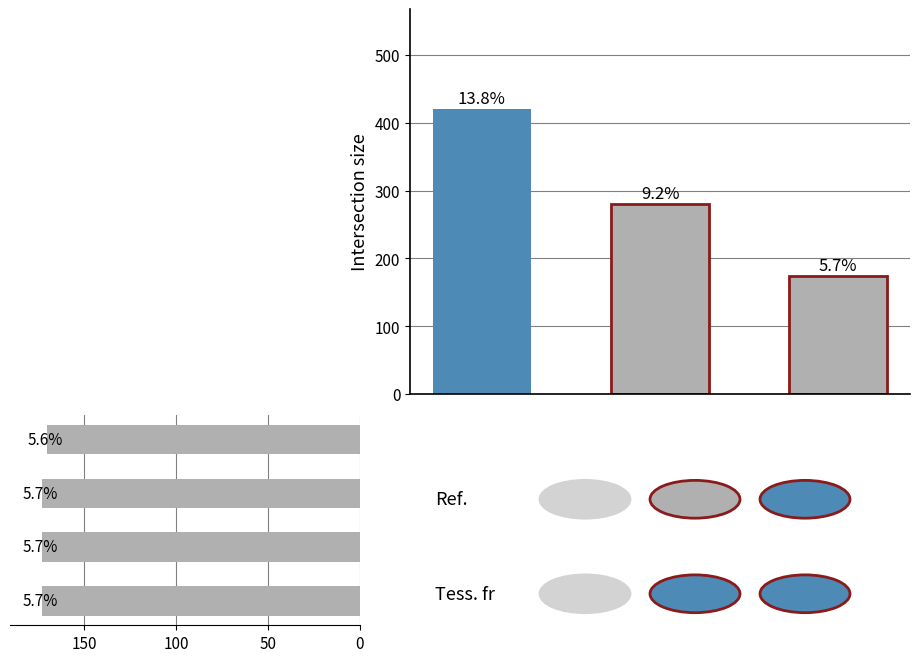

What is the average value?

172